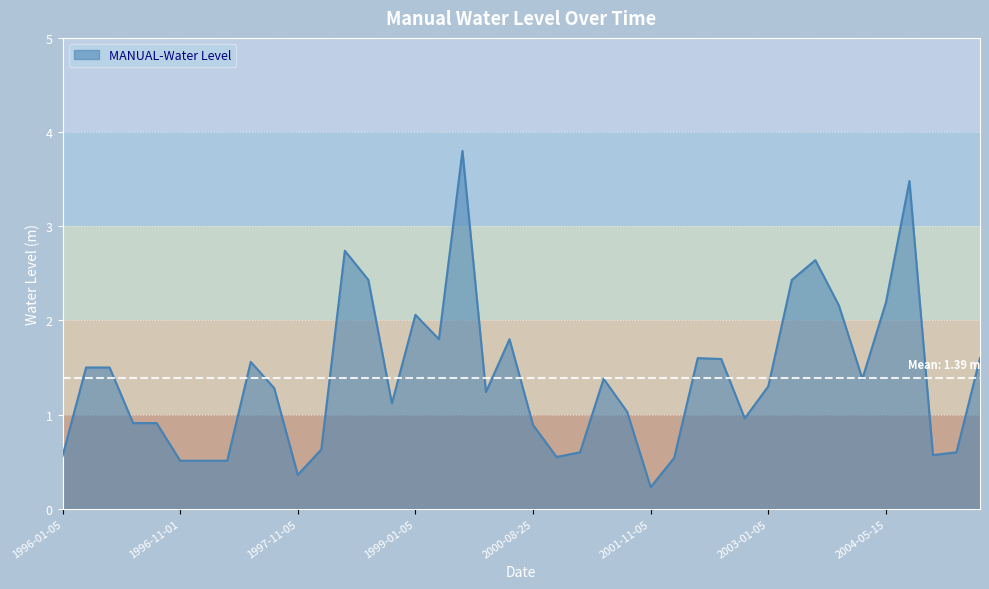

What is the maximum value shown in the chart?

3.8